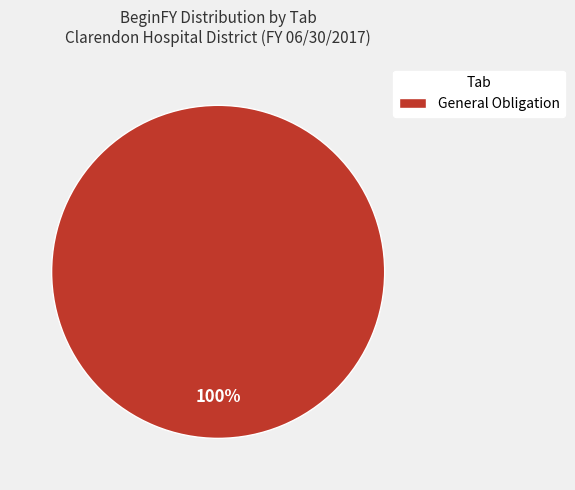

To the nearest percent, what percentage of the pie is General Obligation?

100%